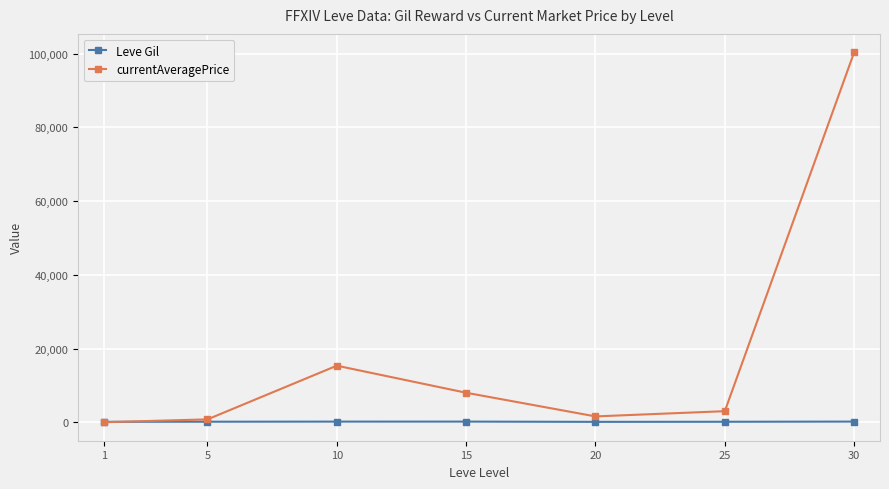

List the series in order of their overall mean, lowest first.

Leve Gil, currentAveragePrice